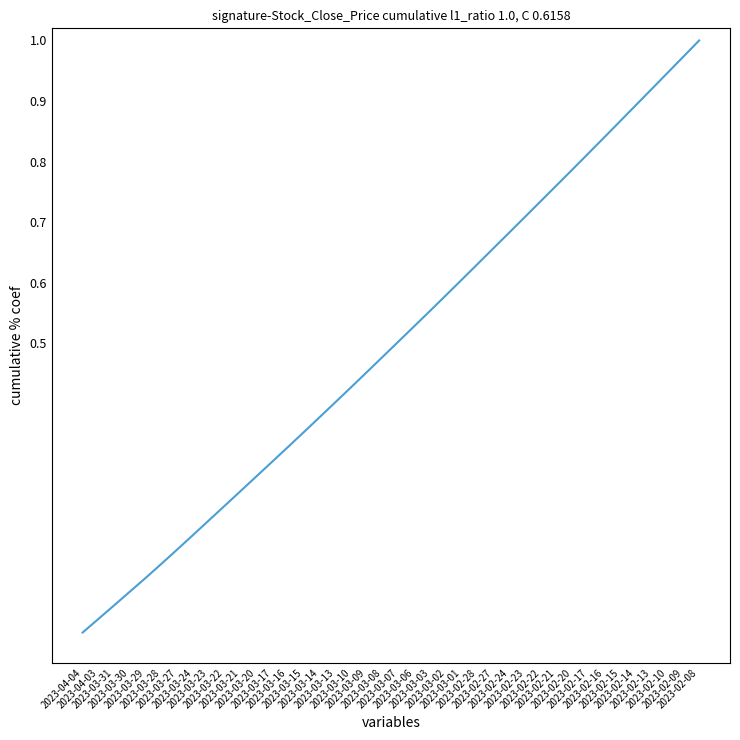

At which label is the value closest to 0?

2023-04-04